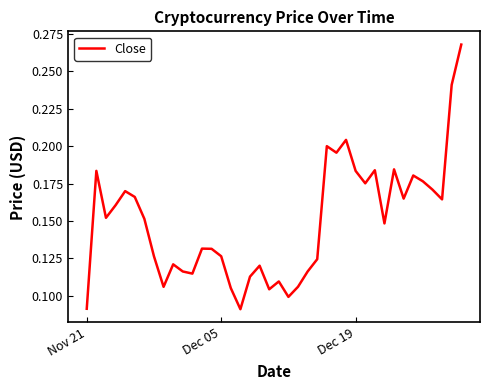

Does the chart display data point markers on the line(s)?

No